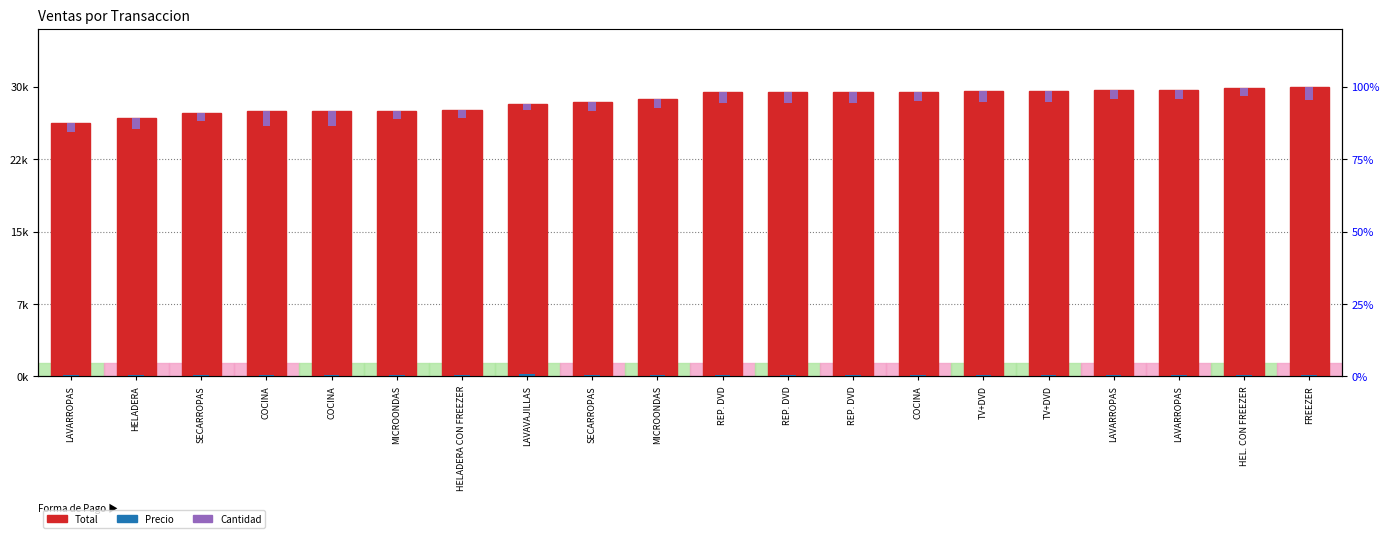

The Cantidad series shows 840.5 at HELADERA CON FREEZER. True or false?

True